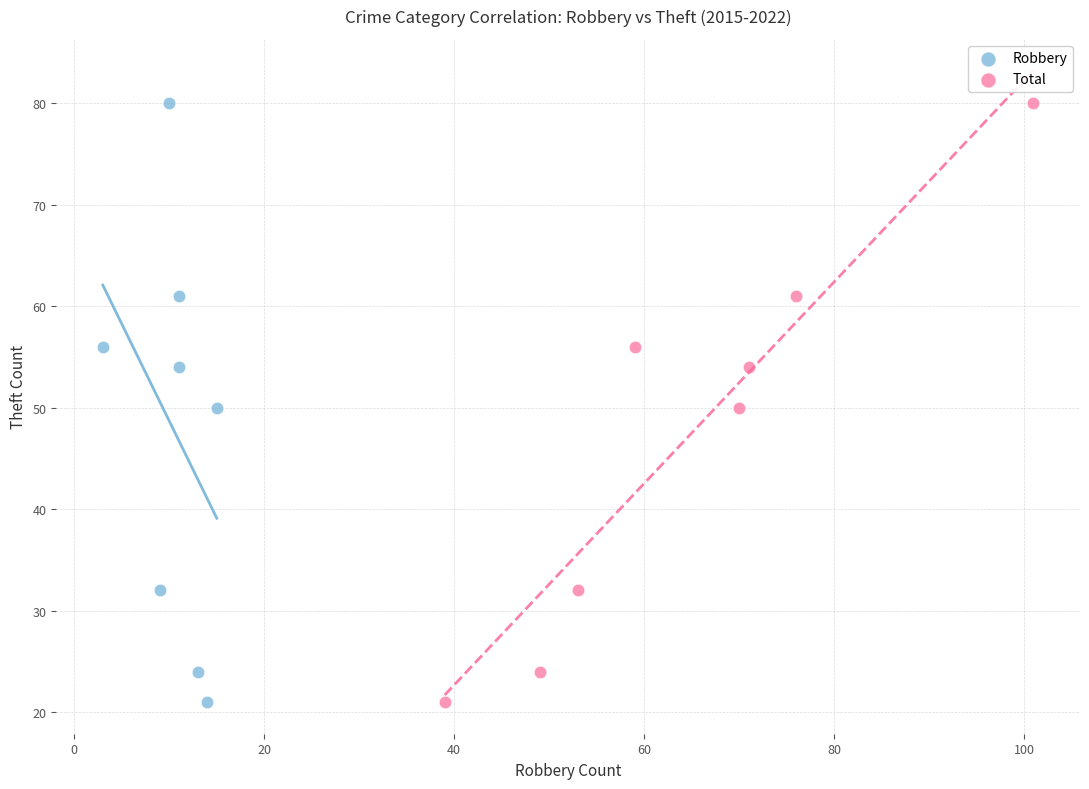

What are all the series names shown in the legend?

Robbery, Total